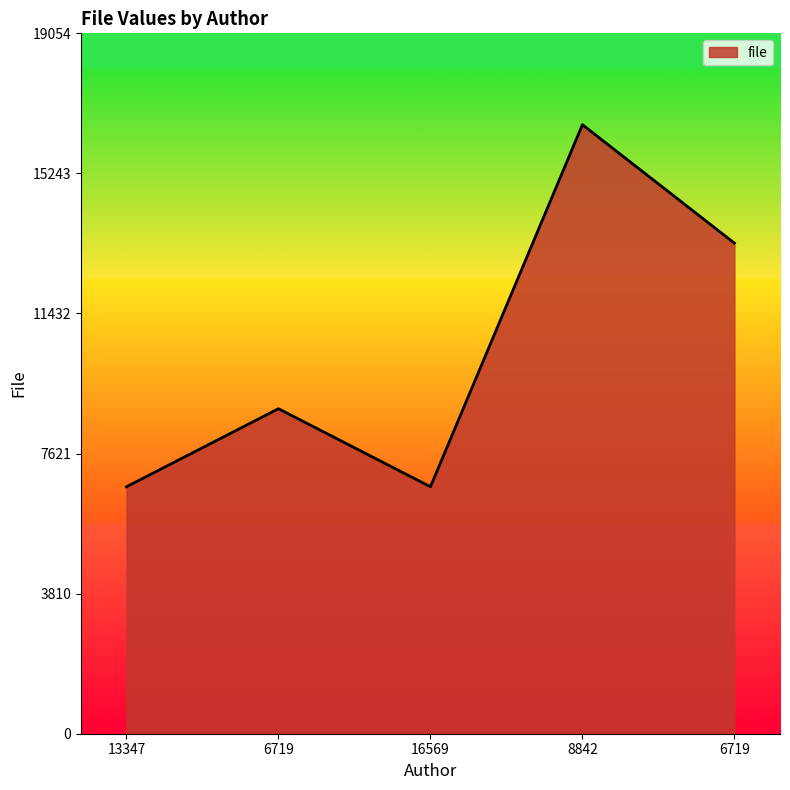

Is this an area chart (filled region under the line)?

Yes